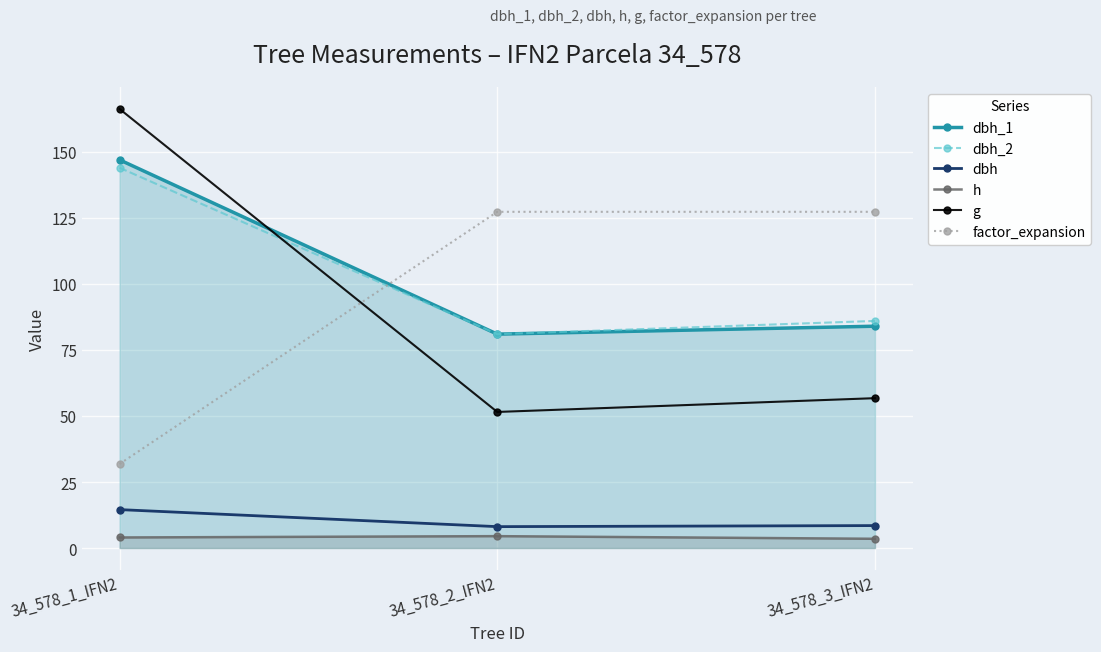

Which label corresponds to the largest value in the chart?

34_578_1_IFN2